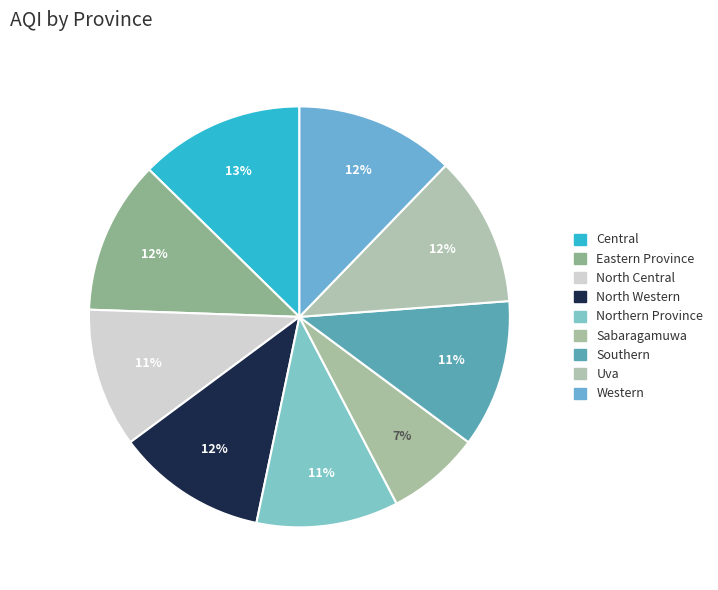

Count the number of slices in the pie.

9